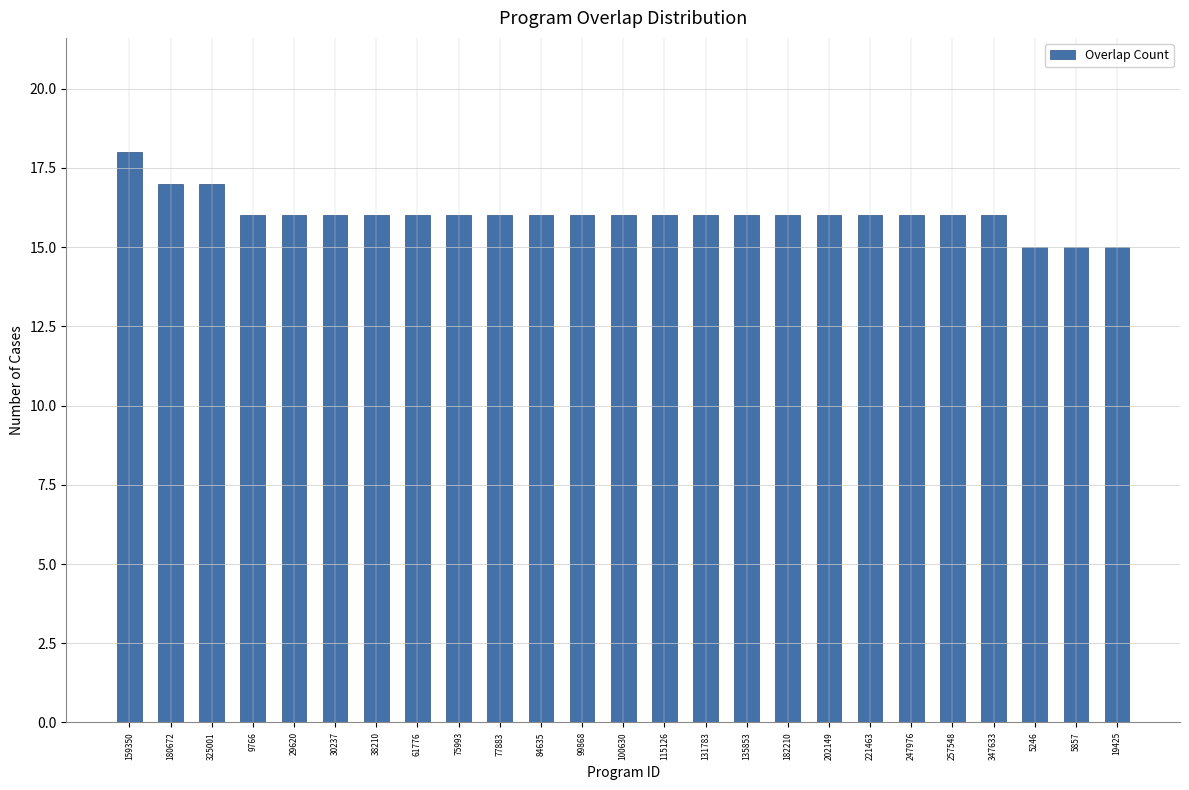

Reading right to left, list all the values displayed in this chart.

19425=15	5857=15	5246=15	347633=16	257548=16	247976=16	221463=16	202149=16	182210=16	135853=16	131783=16	115126=16	100630=16	99868=16	84635=16	77883=16	75993=16	61776=16	38210=16	30237=16	29620=16	9766=16	325001=17	180672=17	159350=18